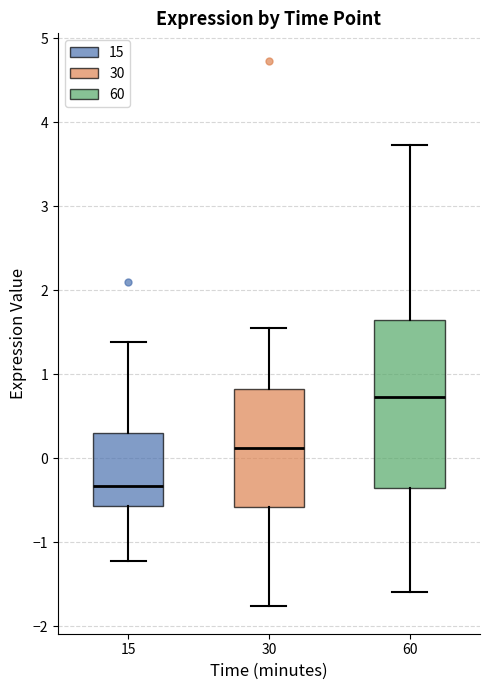

Comparing the boxes themselves (not the whiskers), which one is the tallest?

60